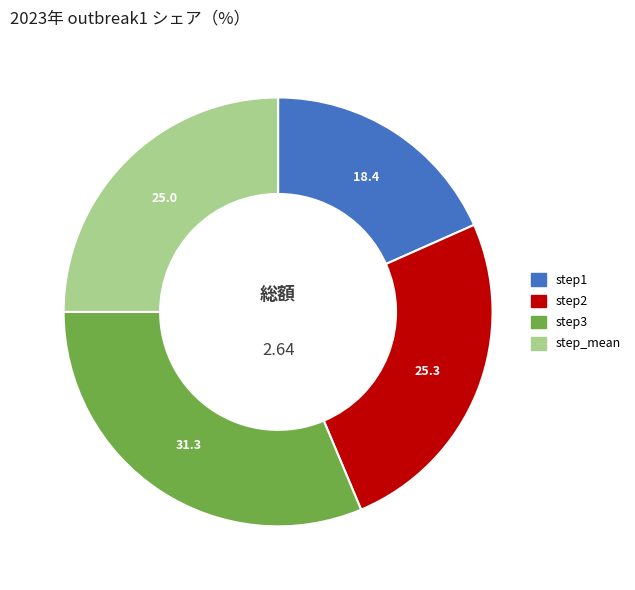

Which category has the smallest portion of the pie?

step1